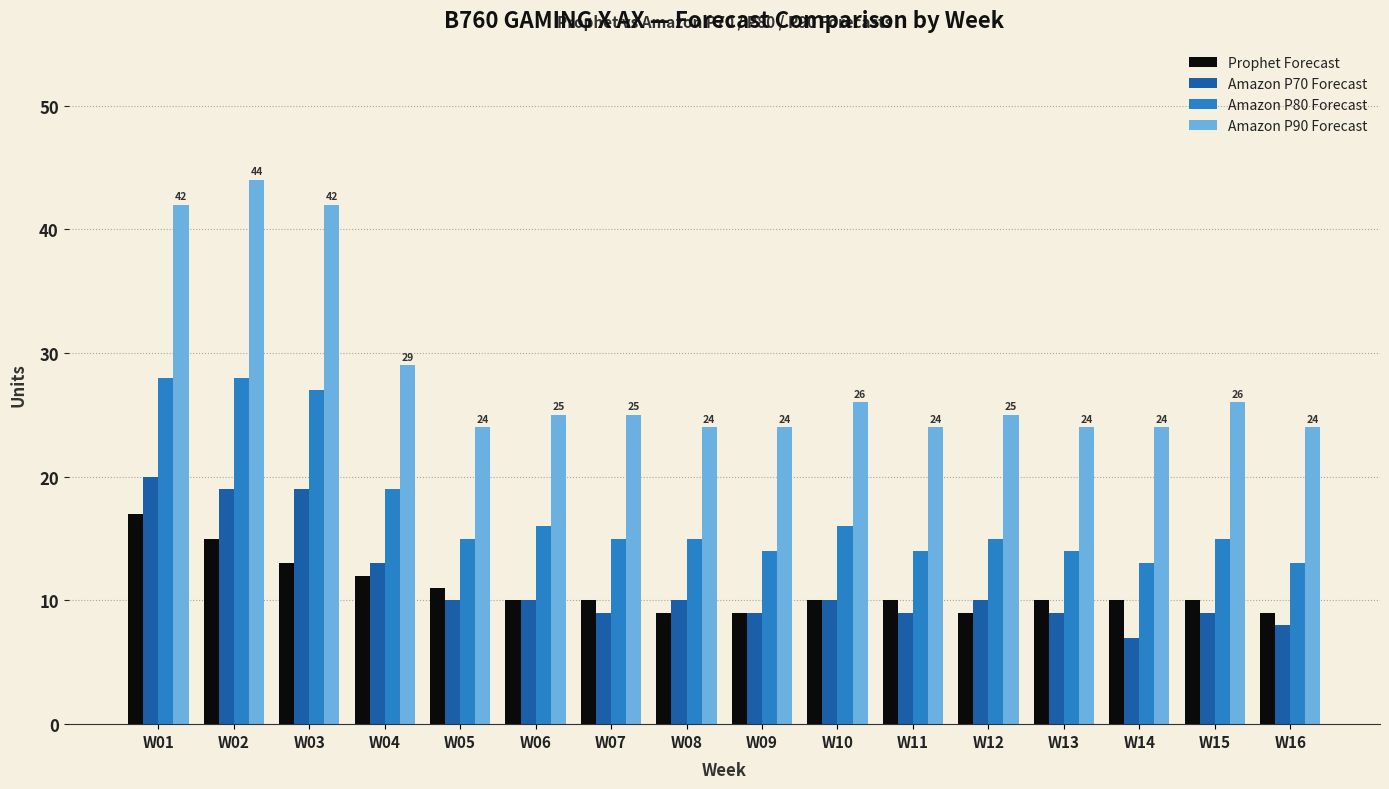

Reading left to right, what are all the values shown in this chart?

Prophet Forecast: W01=17	W02=15	W03=13	W04=12	W05=11	W06=10	W07=10	W08=9	W09=9	W10=10	W11=10	W12=9	W13=10	W14=10	W15=10	W16=9
Amazon P70 Forecast: W01=20	W02=19	W03=19	W04=13	W05=10	W06=10	W07=9	W08=10	W09=9	W10=10	W11=9	W12=10	W13=9	W14=7	W15=9	W16=8
Amazon P80 Forecast: W01=28	W02=28	W03=27	W04=19	W05=15	W06=16	W07=15	W08=15	W09=14	W10=16	W11=14	W12=15	W13=14	W14=13	W15=15	W16=13
Amazon P90 Forecast: W01=42	W02=44	W03=42	W04=29	W05=24	W06=25	W07=25	W08=24	W09=24	W10=26	W11=24	W12=25	W13=24	W14=24	W15=26	W16=24